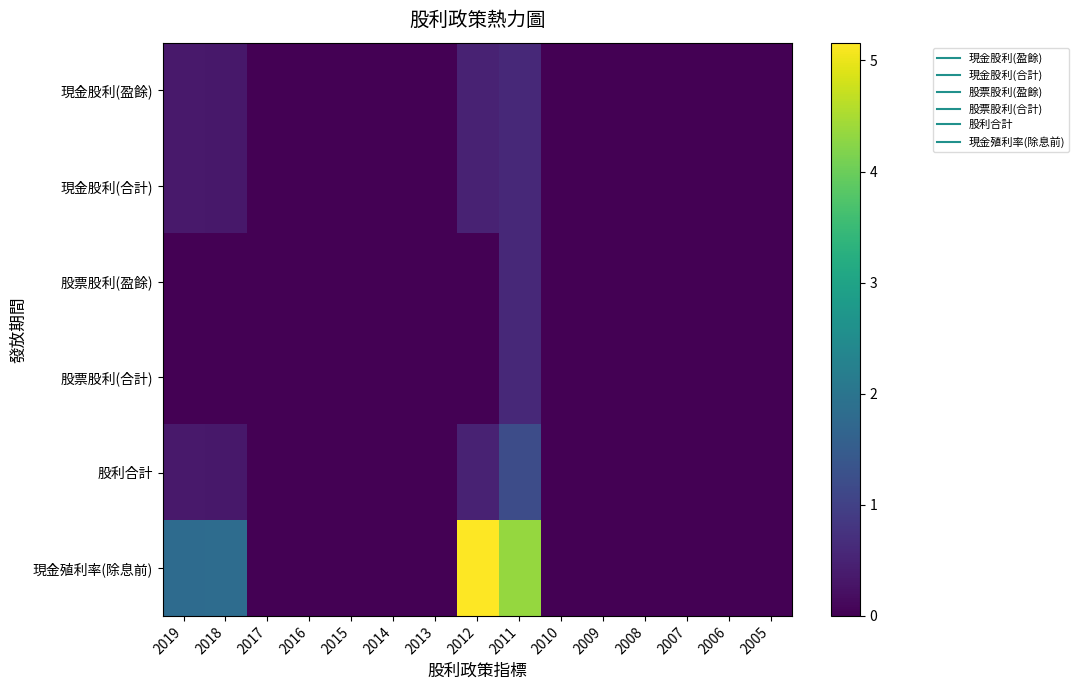

Which series changed the most between 2015 and 2006?

現金股利(盈餘)